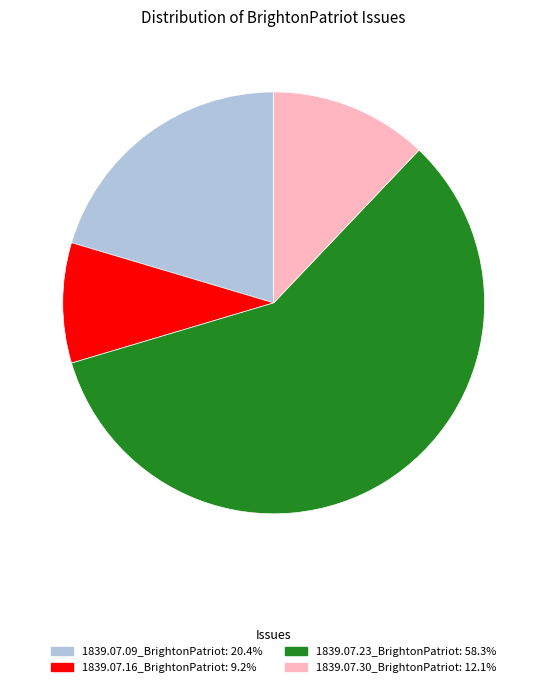

Between 1839.07.16_BrightonPatriot and 1839.07.30_BrightonPatriot, which is larger?

1839.07.30_BrightonPatriot